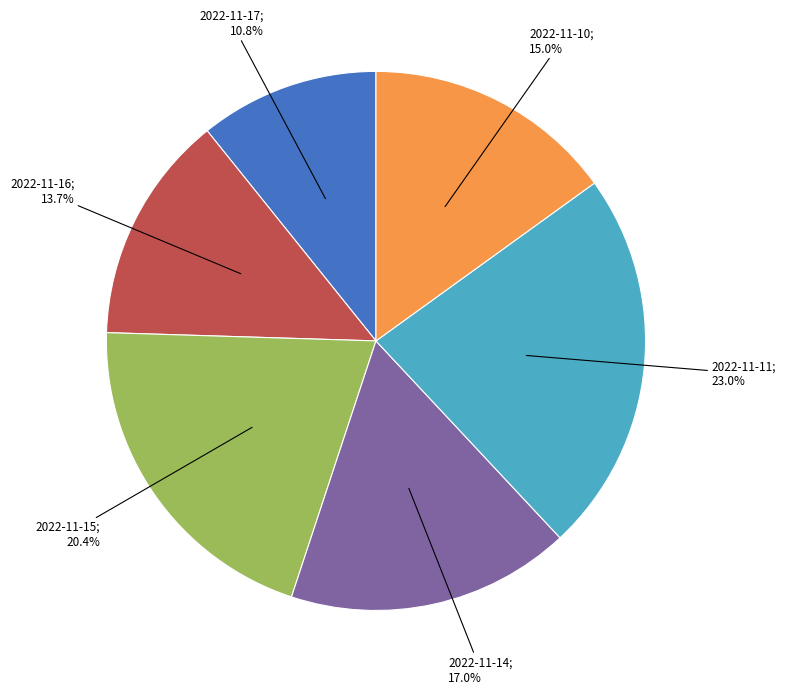

To the nearest percent, what is the average slice percentage?

17%